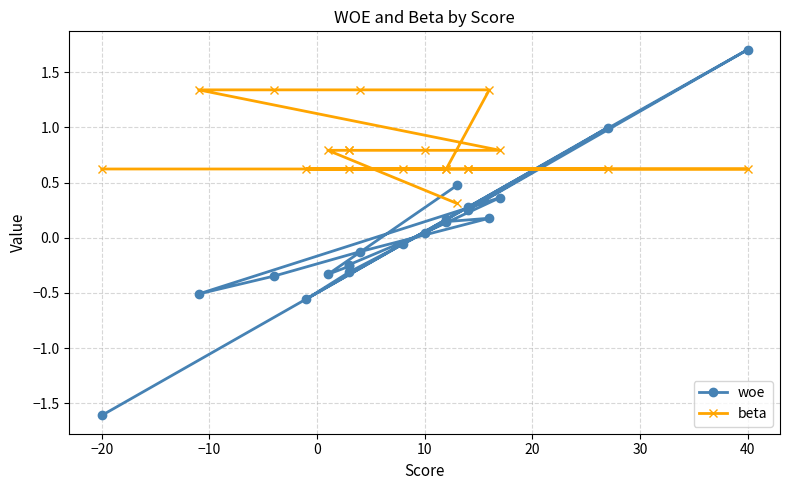

How many intersections are there between woe and beta?

5